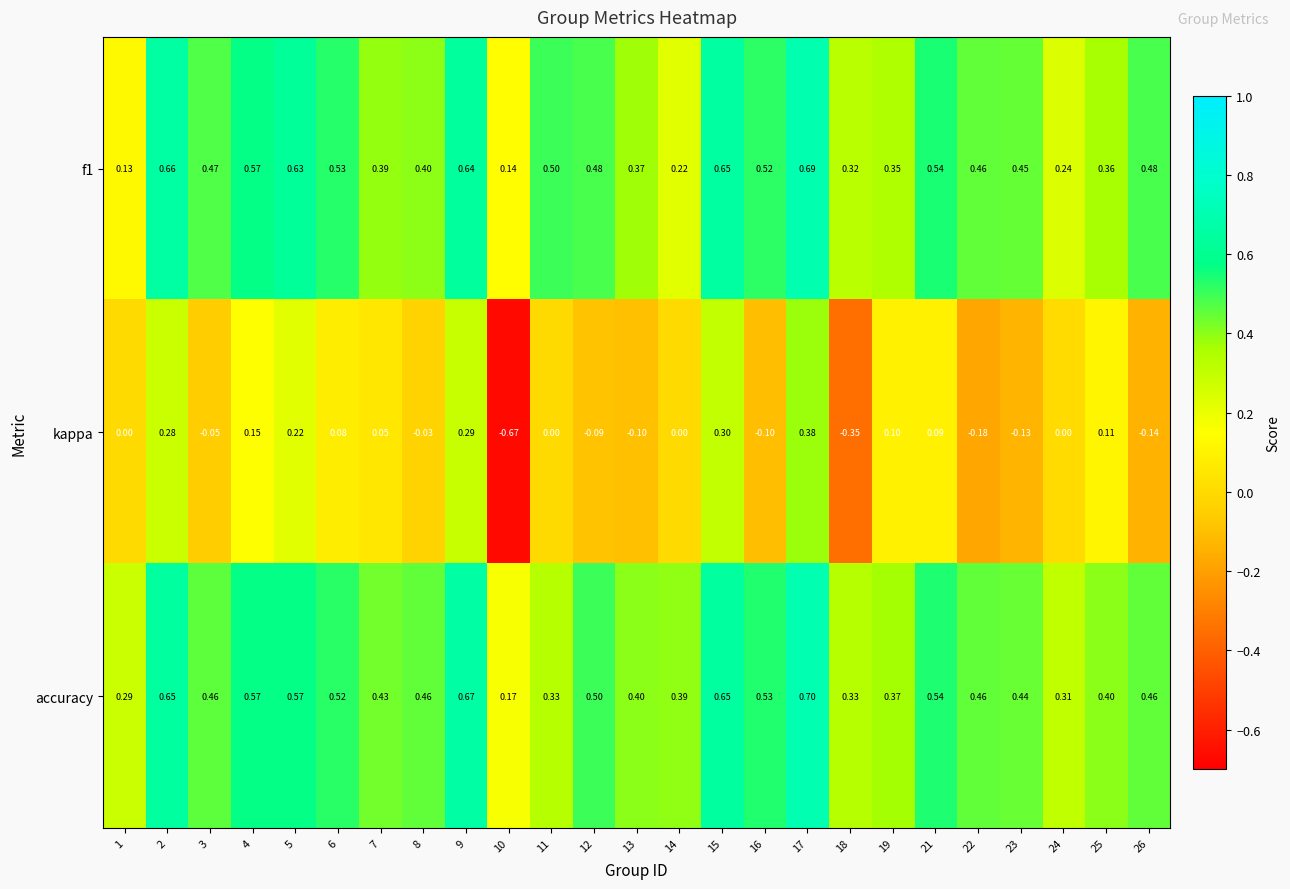

Which series has the largest total across all categories?

accuracy